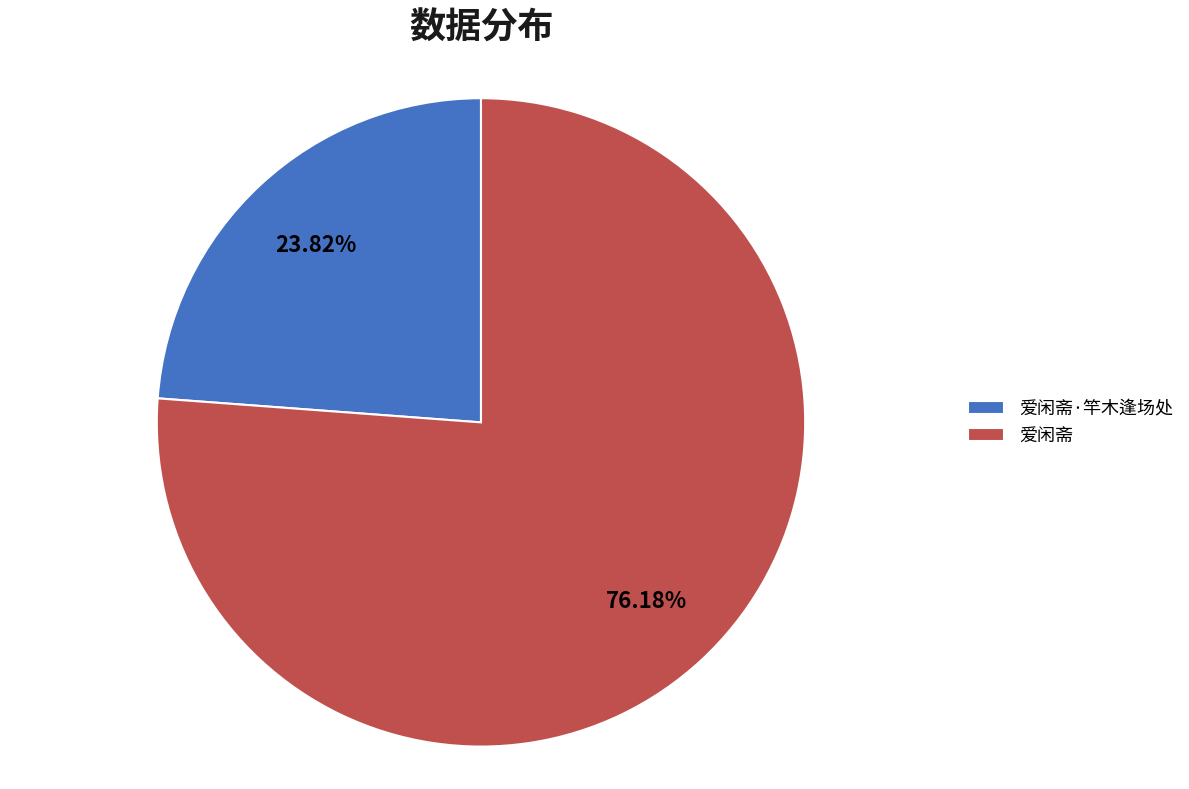

How many segments does this pie chart have?

2